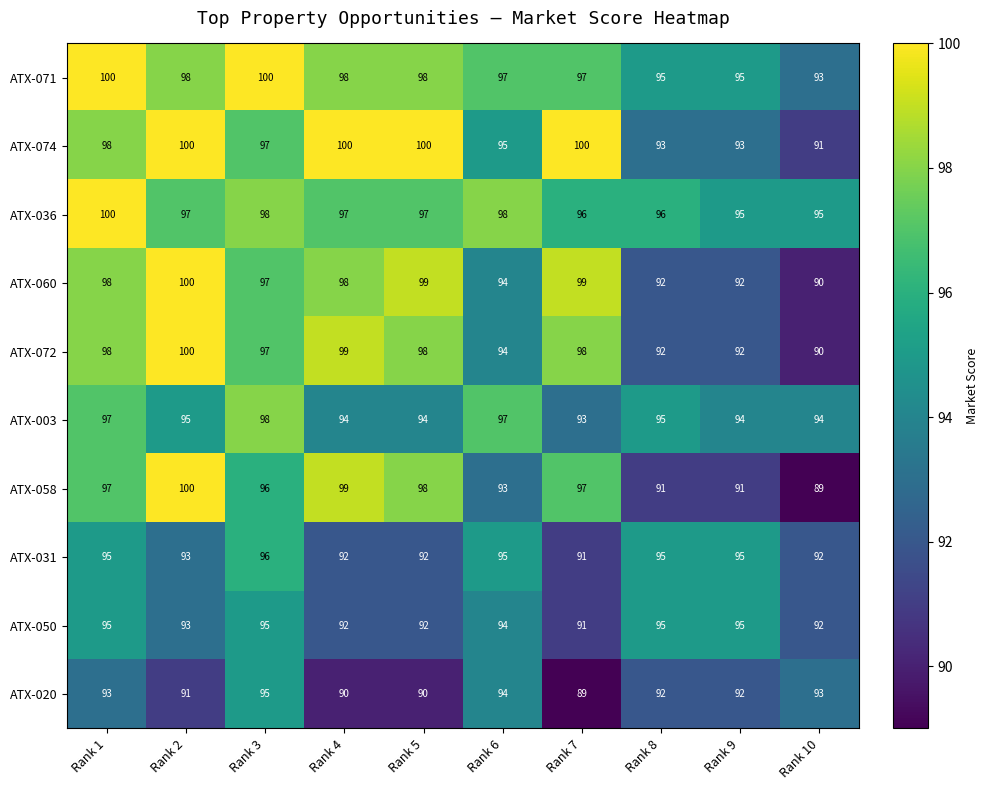

What is the average value of the ATX-072 series?

96